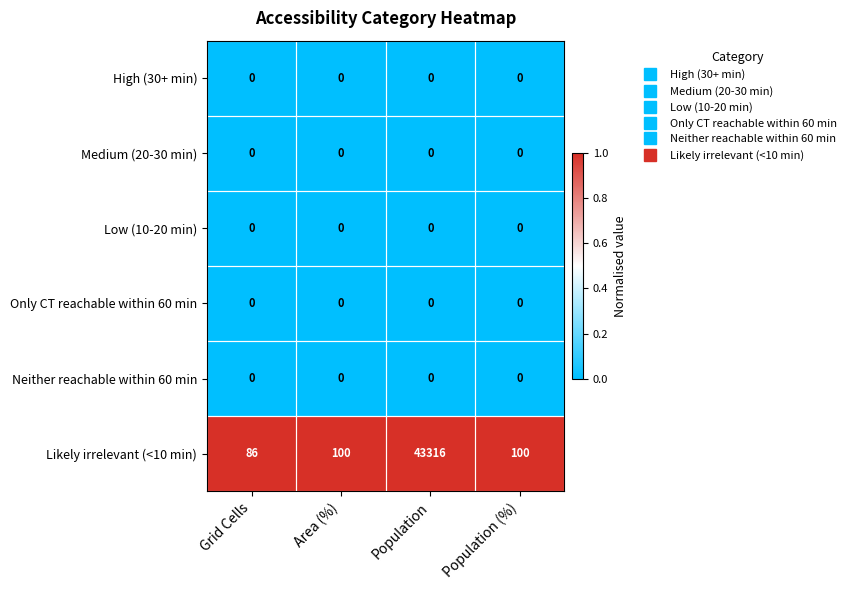

How many data points does each series have?

4